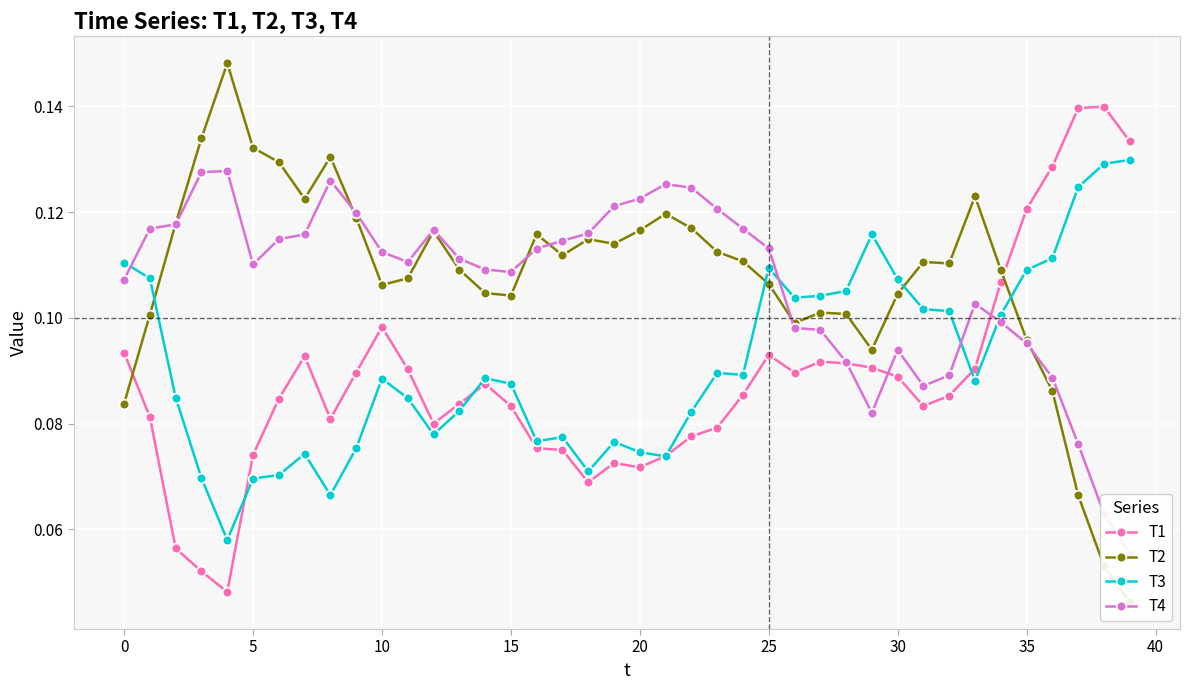

Reading right to left, what are all the values shown in this chart?

T1: 0.1	0.1	0.1	0.1	0.1	0.1	0.1	0.1	0.1	0.1	0.1	0.1	0.1	0.1	0.1	0.1	0.1	0.1	0.1	0.1	0.1	0.1	0.1	0.1	0.1	0.1	0.1	0.1	0.1	0.1	0.1	0.1	0.1	0.1	0.1	0.0	0.1	0.1	0.1	0.1
T2: 0.0	0.1	0.1	0.1	0.1	0.1	0.1	0.1	0.1	0.1	0.1	0.1	0.1	0.1	0.1	0.1	0.1	0.1	0.1	0.1	0.1	0.1	0.1	0.1	0.1	0.1	0.1	0.1	0.1	0.1	0.1	0.1	0.1	0.1	0.1	0.1	0.1	0.1	0.1	0.1
T3: 0.1	0.1	0.1	0.1	0.1	0.1	0.1	0.1	0.1	0.1	0.1	0.1	0.1	0.1	0.1	0.1	0.1	0.1	0.1	0.1	0.1	0.1	0.1	0.1	0.1	0.1	0.1	0.1	0.1	0.1	0.1	0.1	0.1	0.1	0.1	0.1	0.1	0.1	0.1	0.1
T4: 0.1	0.1	0.1	0.1	0.1	0.1	0.1	0.1	0.1	0.1	0.1	0.1	0.1	0.1	0.1	0.1	0.1	0.1	0.1	0.1	0.1	0.1	0.1	0.1	0.1	0.1	0.1	0.1	0.1	0.1	0.1	0.1	0.1	0.1	0.1	0.1	0.1	0.1	0.1	0.1